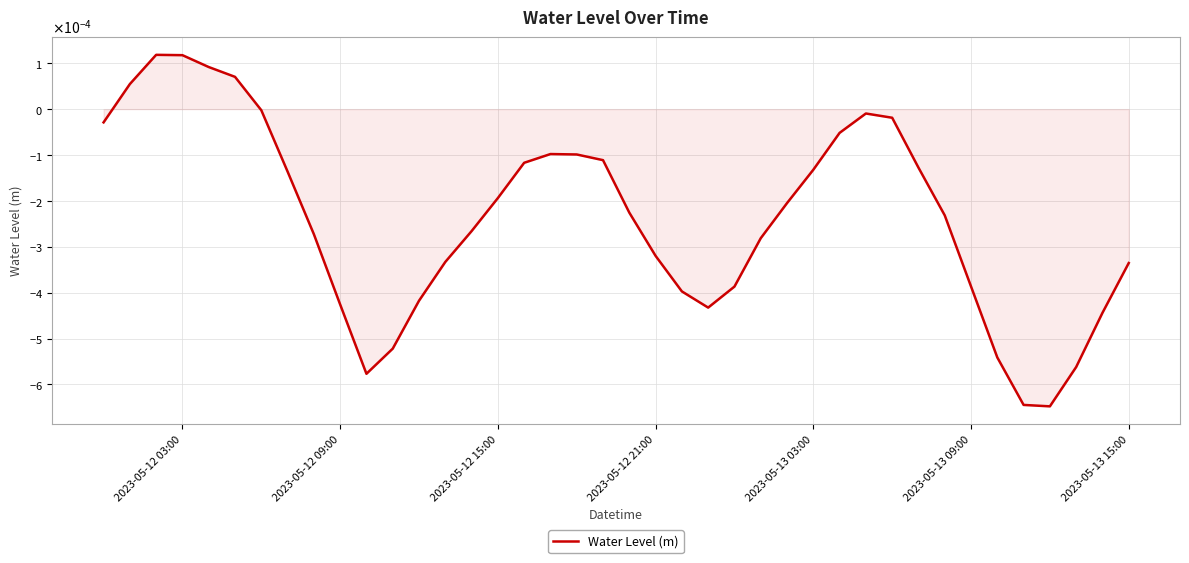

Does the chart display data point markers on the line(s)?

No